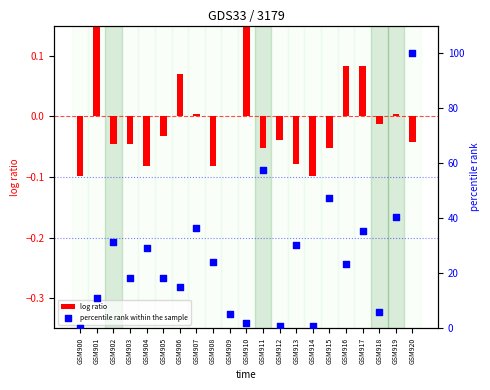

Is the value of log ratio at GSM909 greater than the value of percentile rank within the sample at GSM910?

No